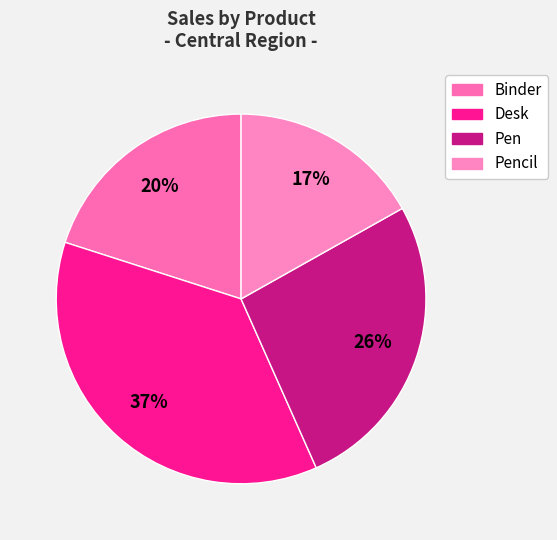

To the nearest percent, what portion does Desk represent?

37%